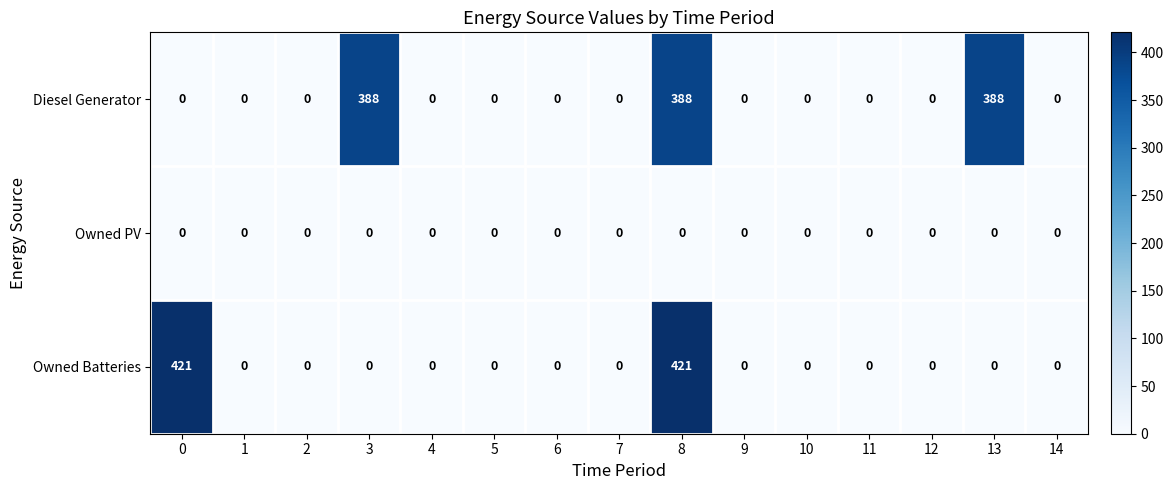

Between 0 and 2, which series saw the biggest shift?

Owned Batteries